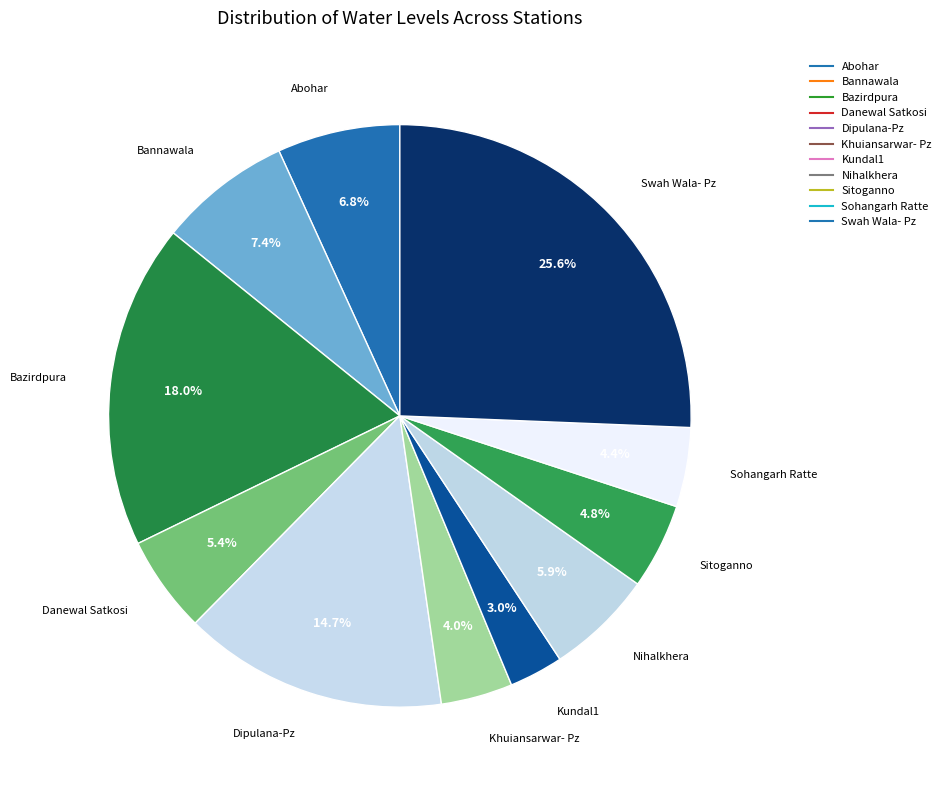

Is it true that Swah Wala- Pz is 26% of the pie?

True